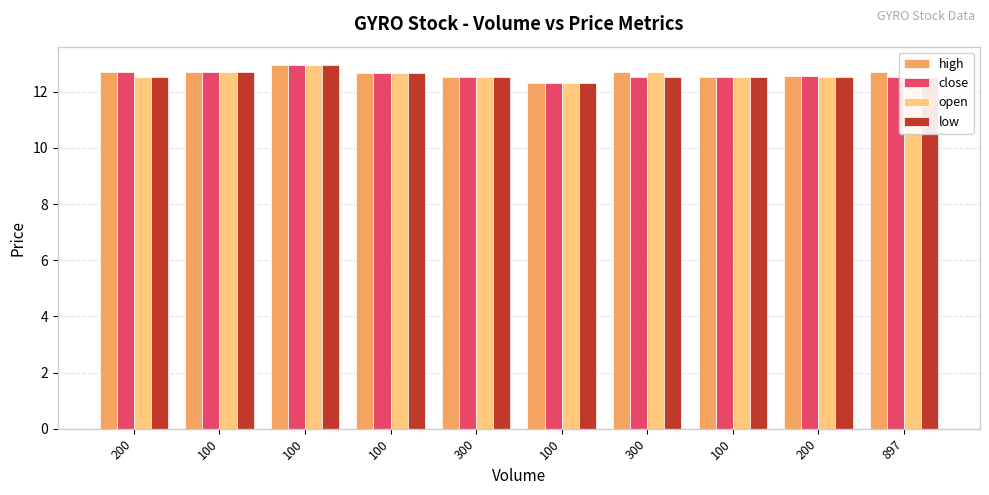

Rank the series at 100 from lowest to highest value.

high, close, open, low